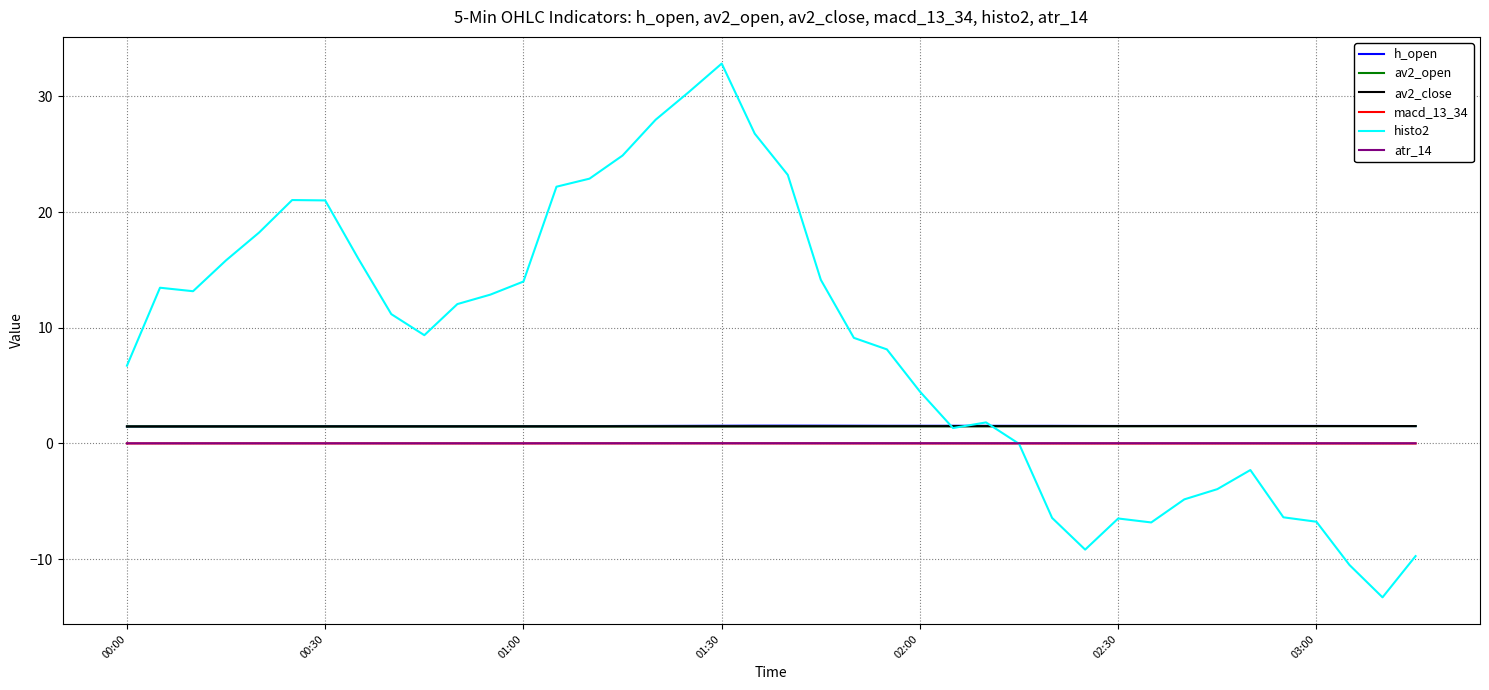

Which series has the largest total across all categories?

histo2